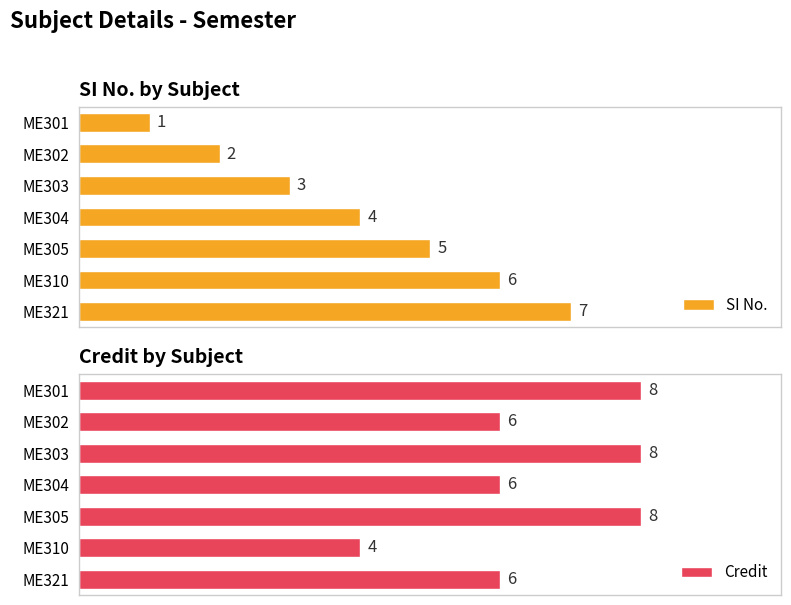

At which label does SI No. reach its peak?

ME321